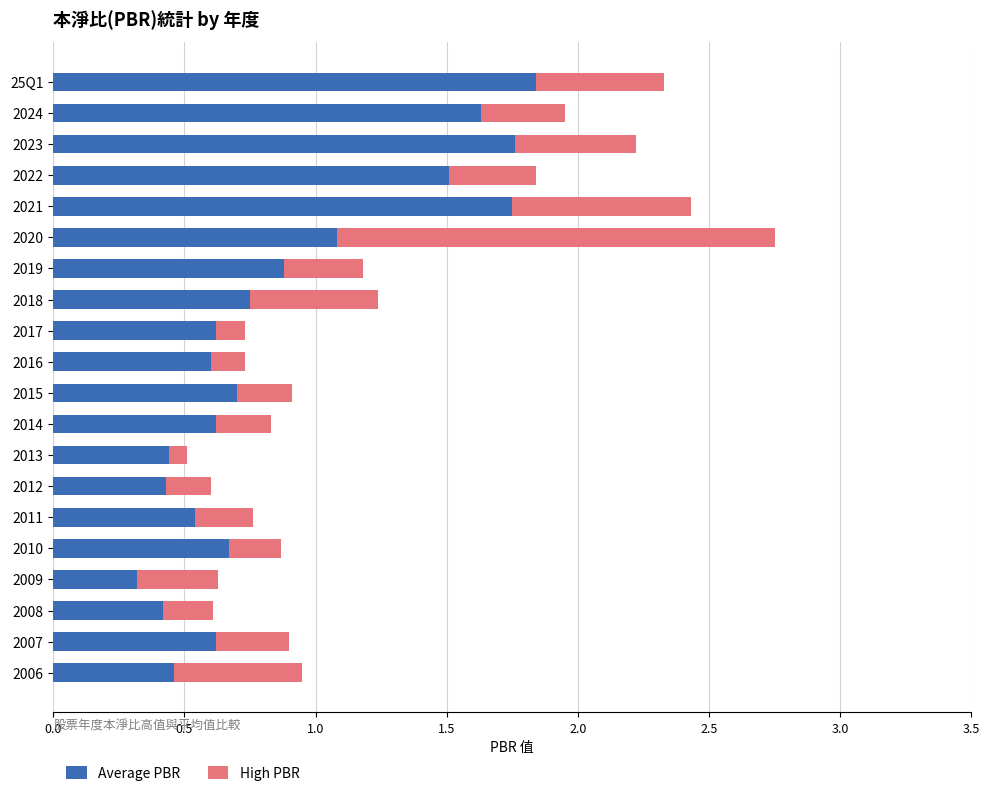

What is the difference between the maximum and minimum values in the Average PBR series?

1.5